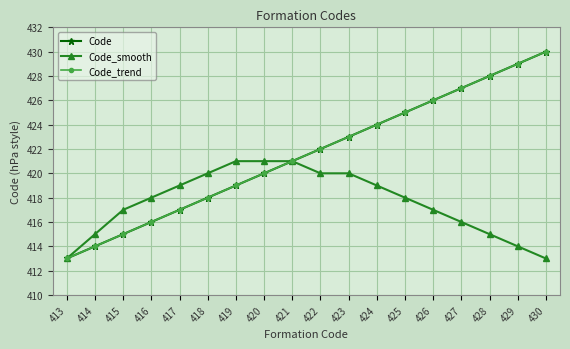

Rank the series at 427 from lowest to highest value.

Code_smooth, Code, Code_trend